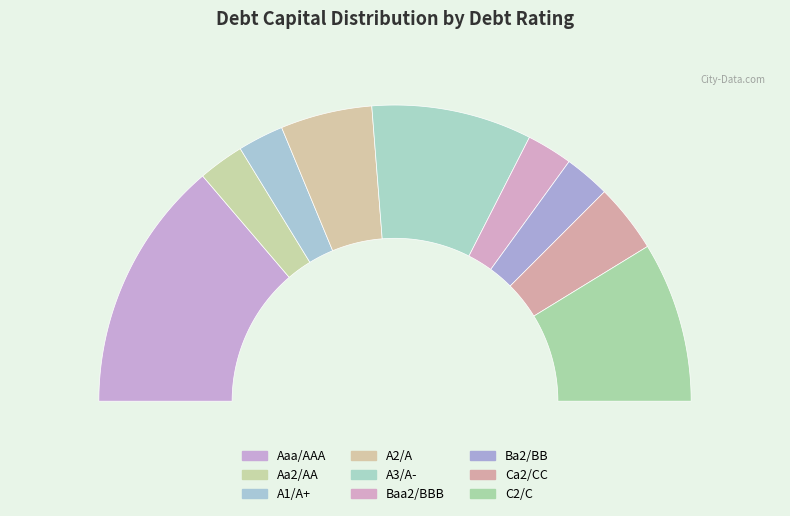

How many slices are in this pie chart?

9